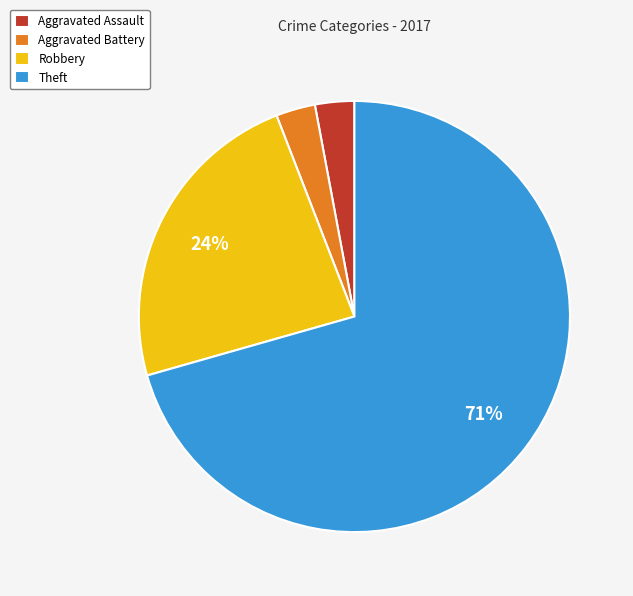

How many segments does this pie chart have?

4